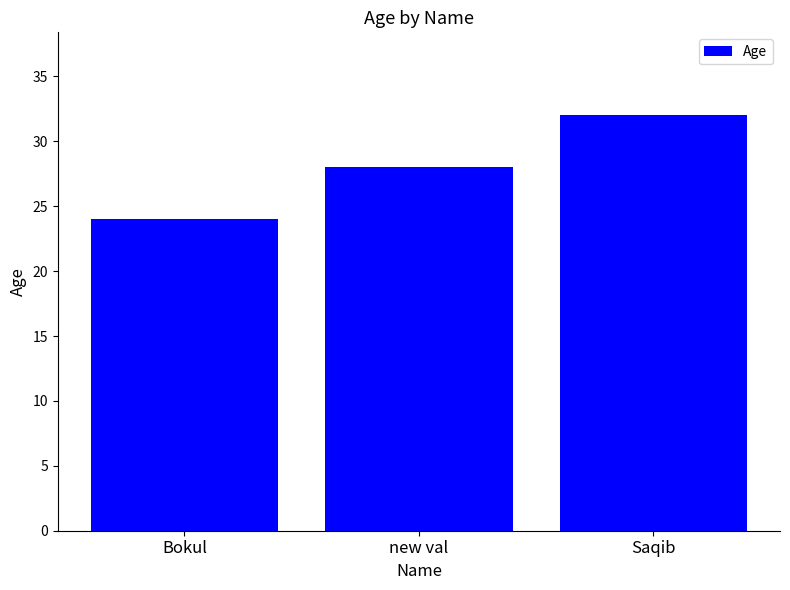

Count the values in the range 24 to 32.

3